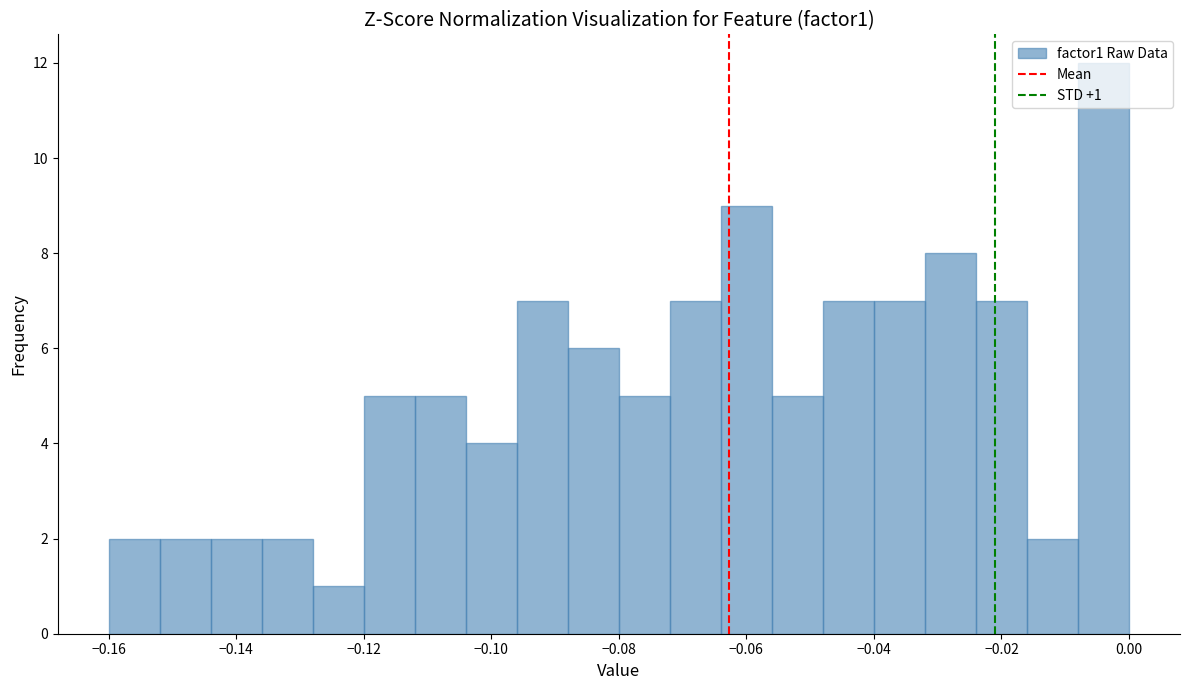

Which range on the x-axis has the tallest bar?

-0.008 to 0.000